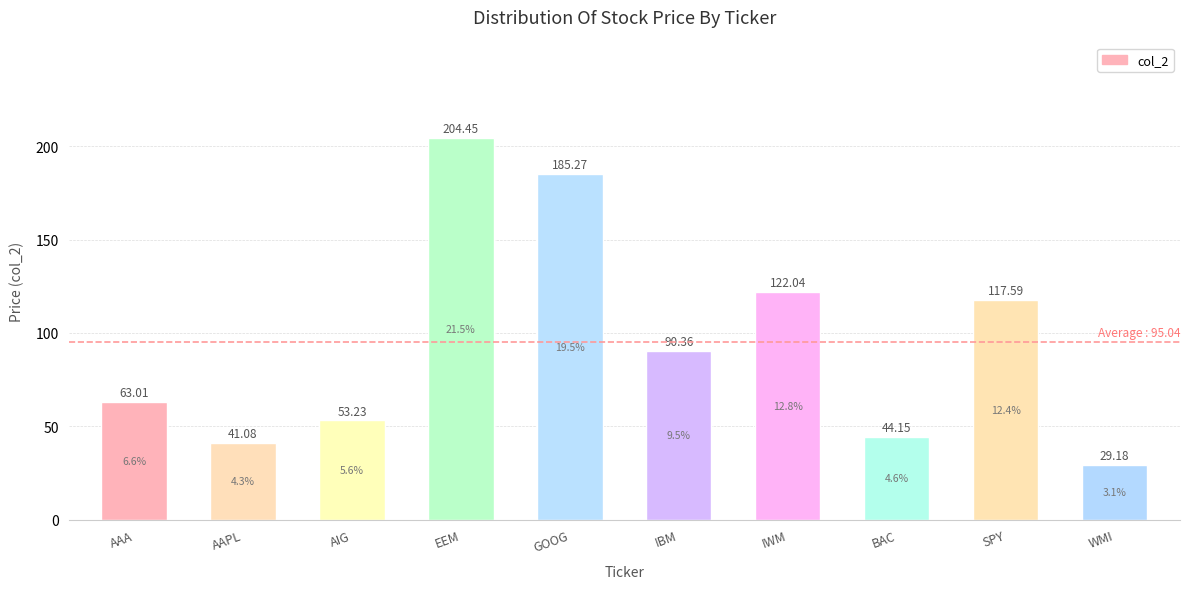

What is the average value?

95.0